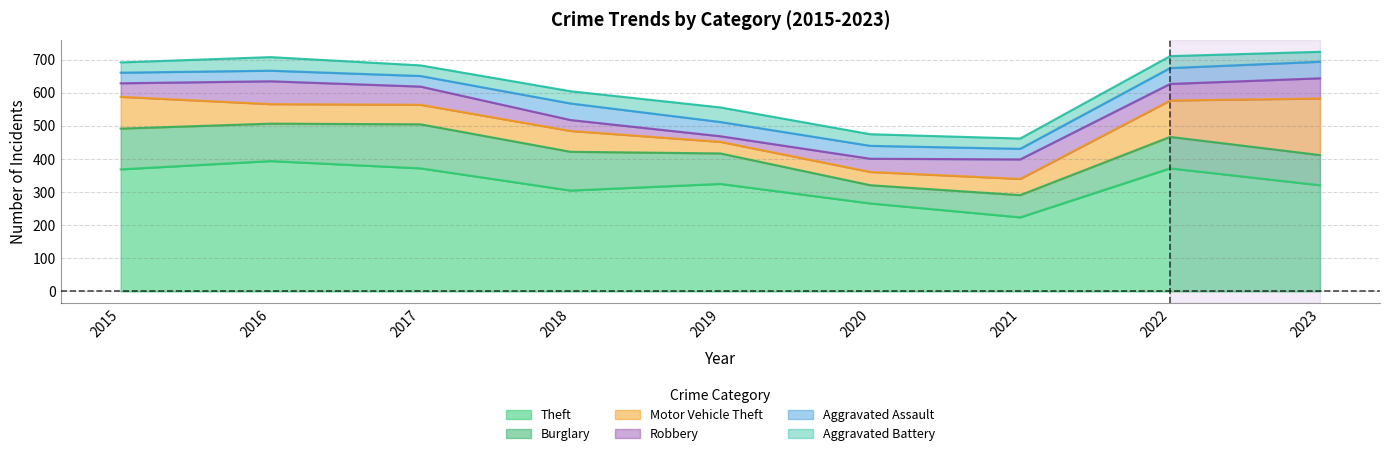

True or false: Theft and Aggravated Assault cross at least once.

False